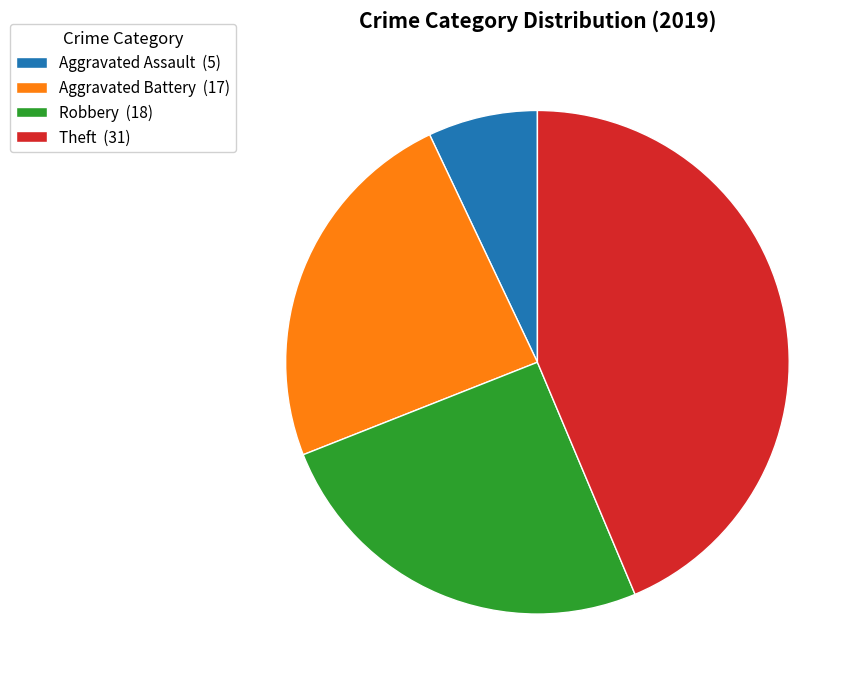

Combined, do Theft (31) and Robbery (18) account for over 50%?

Yes